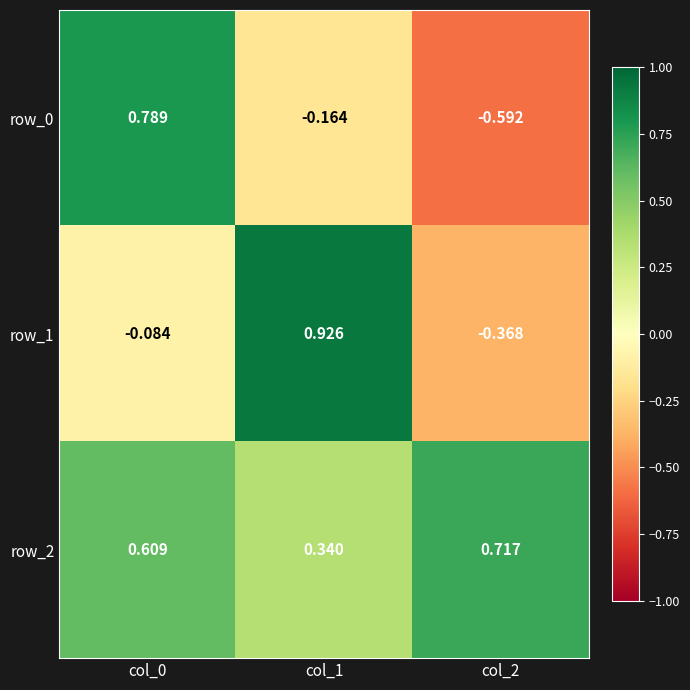

At which label does row_1 reach its minimum?

col_2